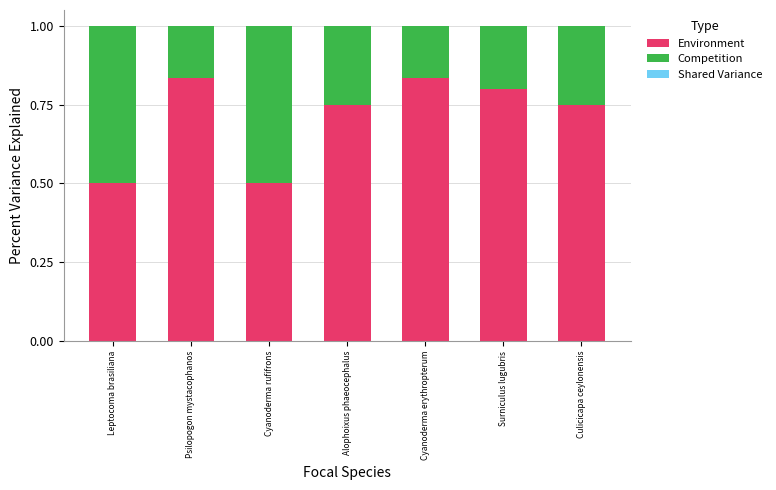

What is the lowest value of the Environment series?

0.5